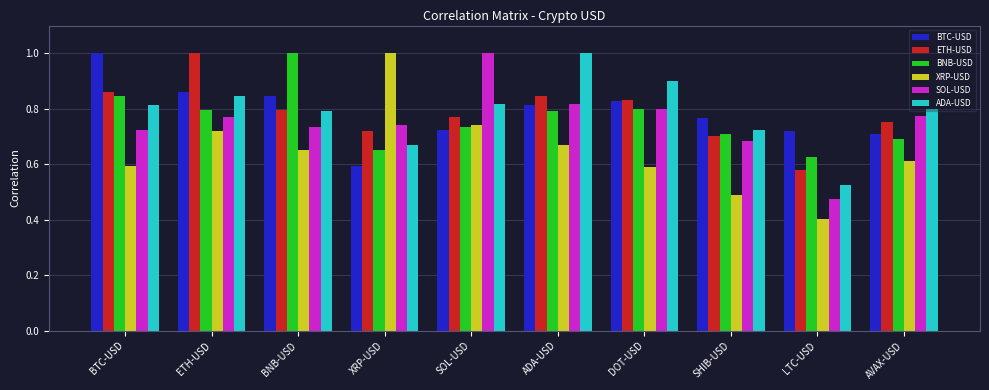

At how many categories does at least one series exceed 0?

10